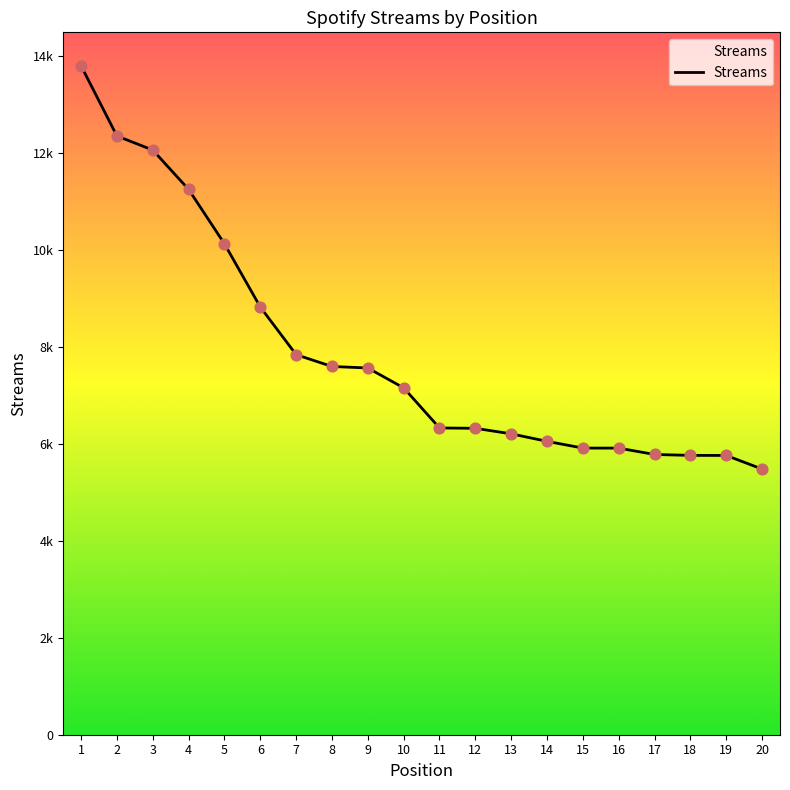

Which has a higher value, 7 or 14?

7